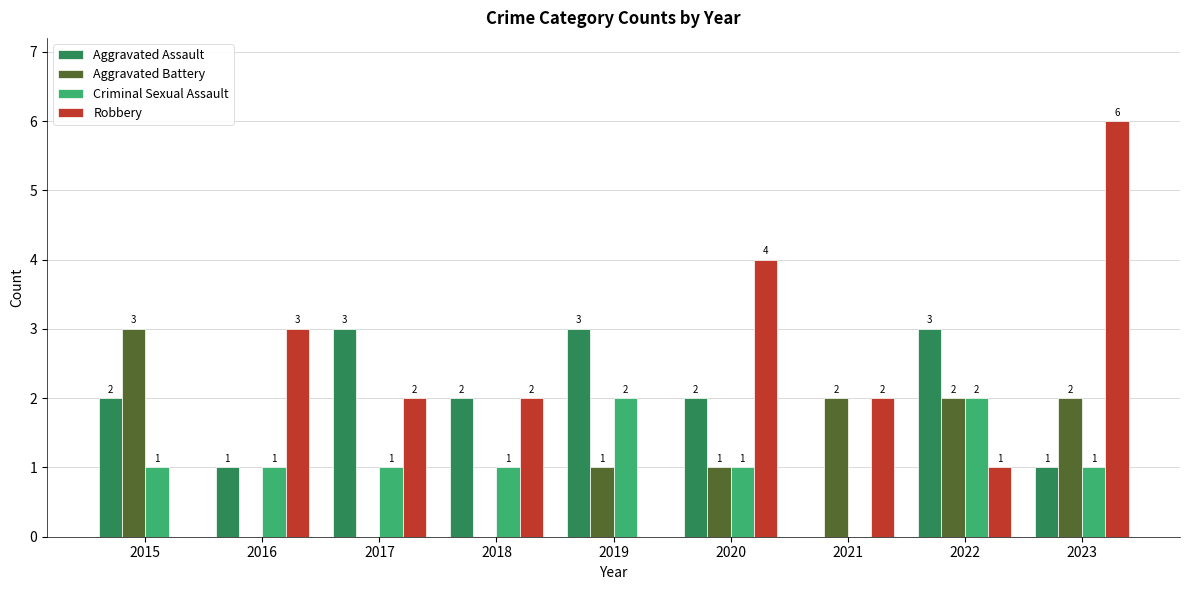

How many Aggravated Assault values are between 1 and 3?

8